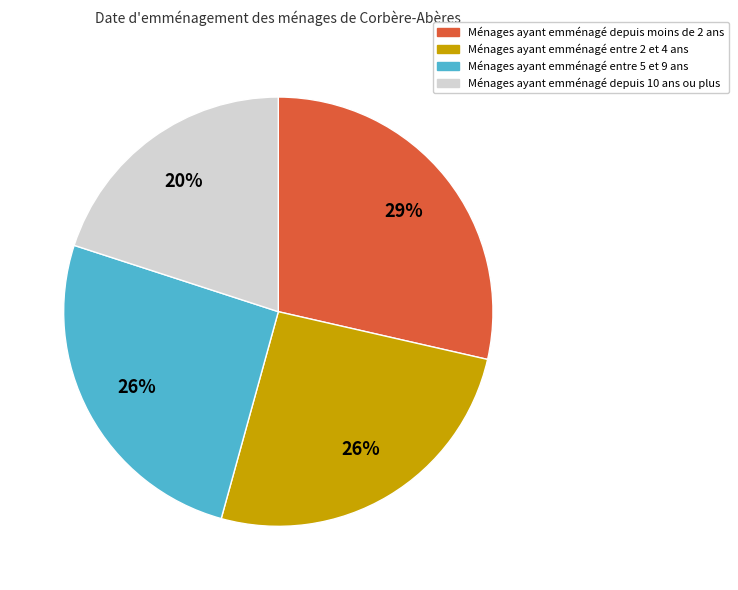

Does any single category account for the majority?

No